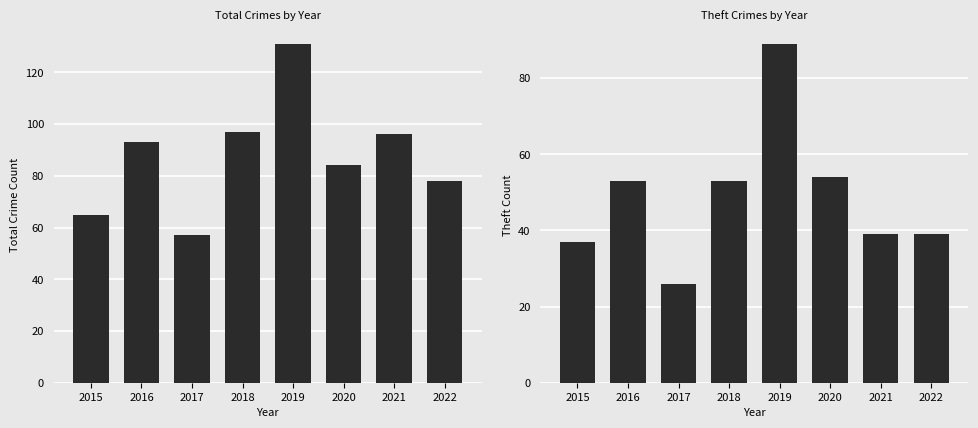

Is it true that Theft equals 68 at 2021?

False